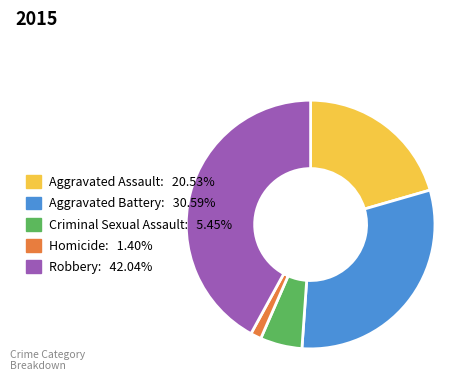

Does Aggravated Battery: 30.59% account for over 50% of the chart?

No